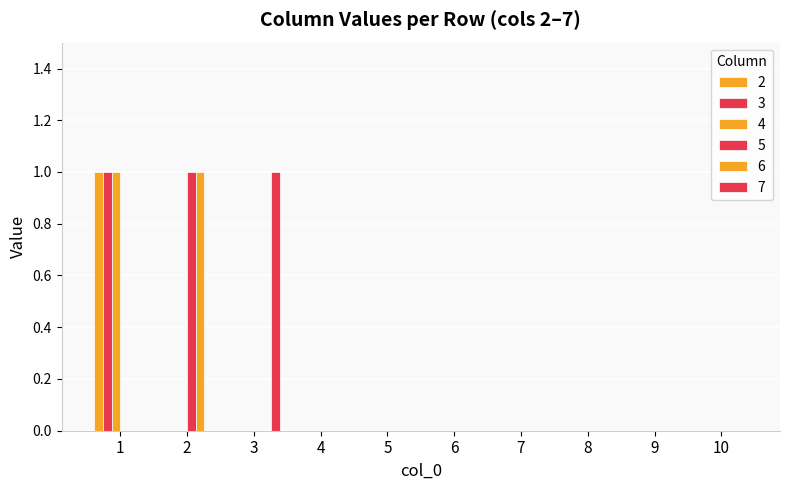

How many series are shown in this chart?

6